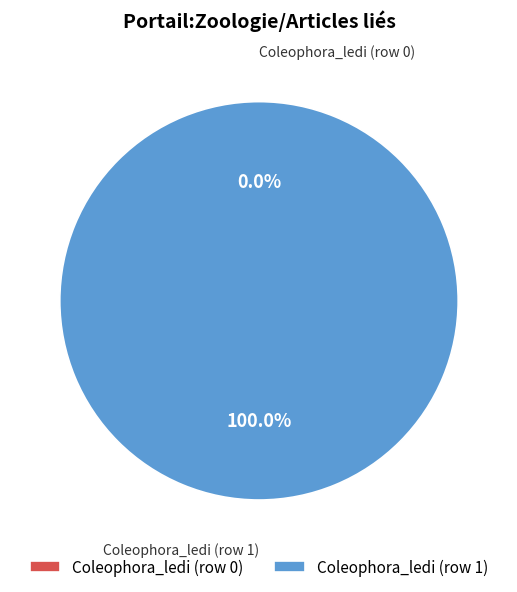

Rank the categories by value from lowest to highest.

Coleophora_ledi (row 0), Coleophora_ledi (row 1)